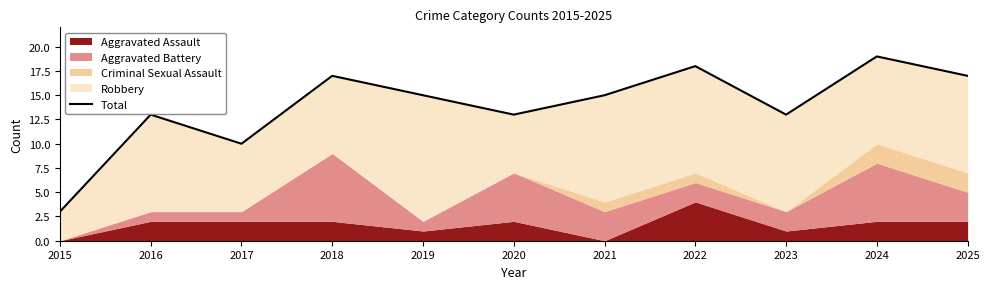

List the labels in order of value, largest first.

2024, 2022, 2018, 2025, 2019, 2021, 2016, 2020, 2023, 2017, 2015